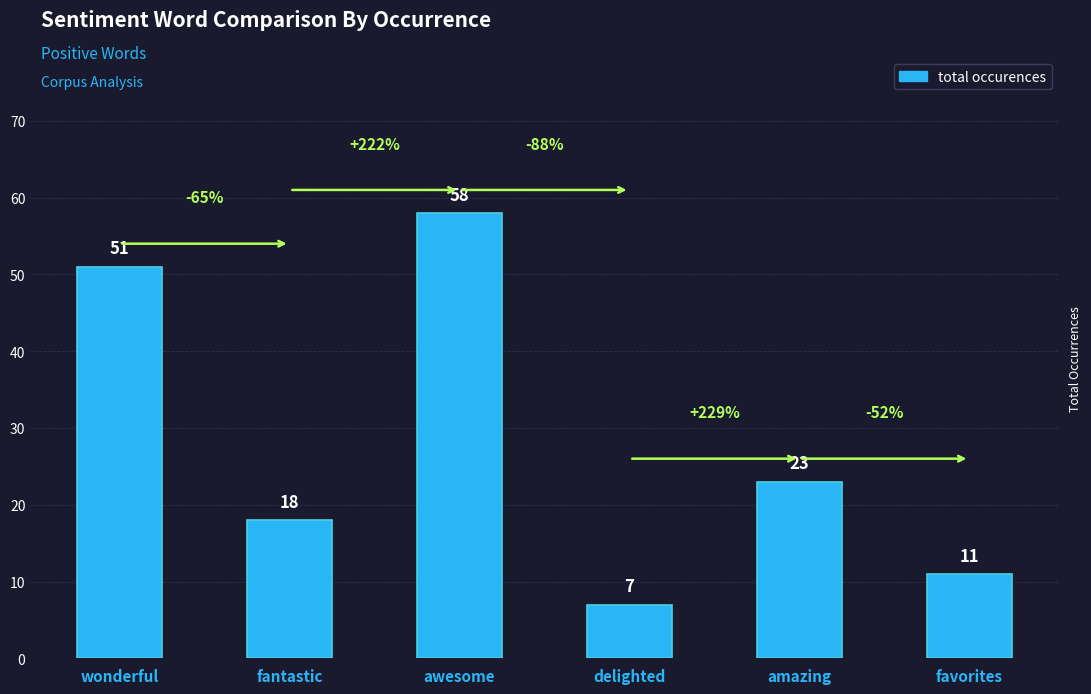

Which has a higher value, awesome or fantastic?

awesome